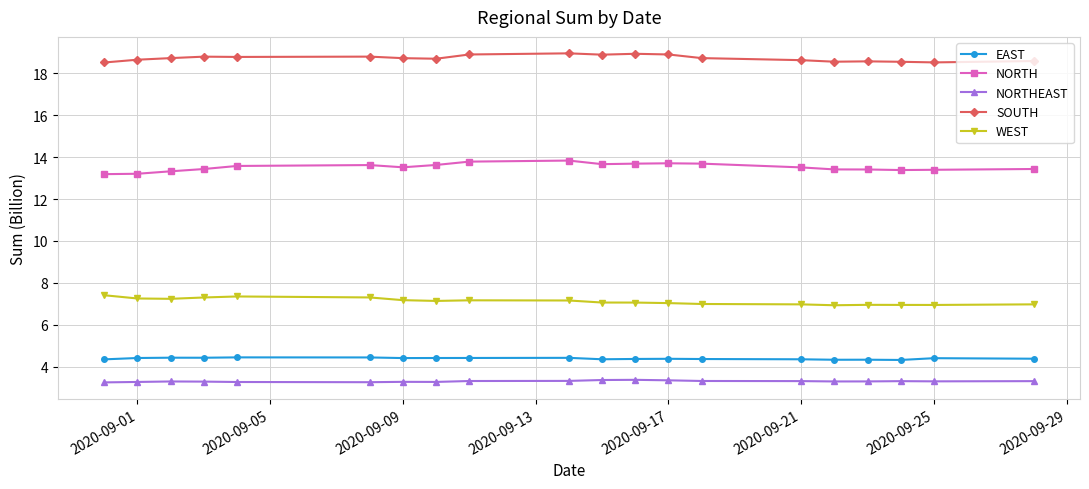

At how many categories does at least one series exceed 8?

20